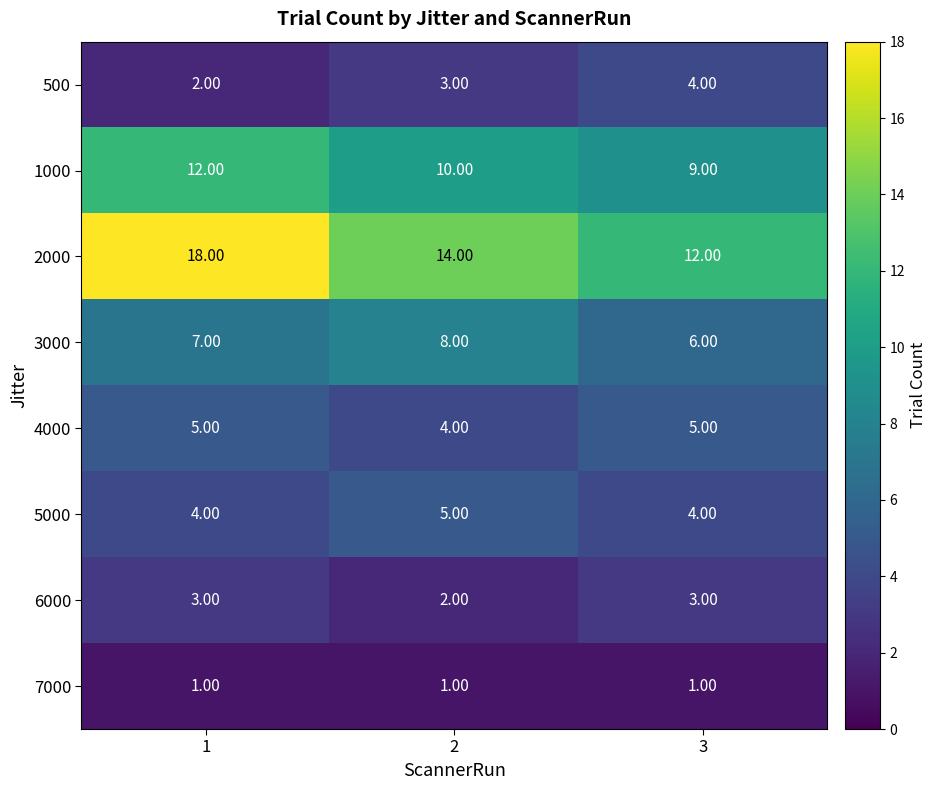

Rank the series at 2 from lowest to highest value.

7000, 6000, 500, 4000, 5000, 3000, 1000, 2000